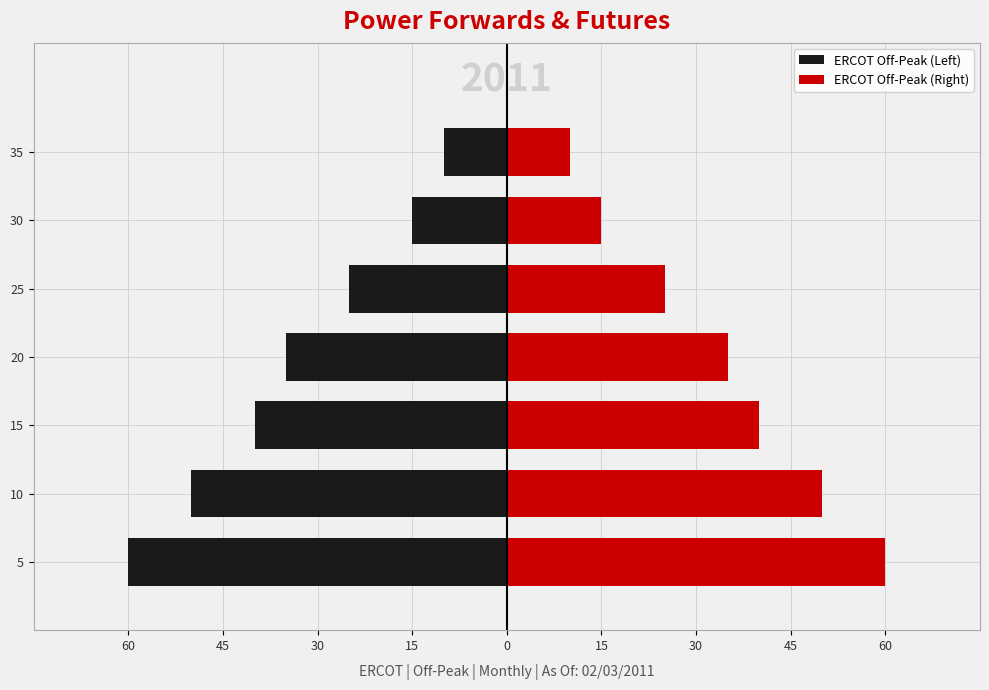

Is the value of ERCOT Off-Peak (Left) at 20 greater than the value of ERCOT Off-Peak (Right) at 35?

No